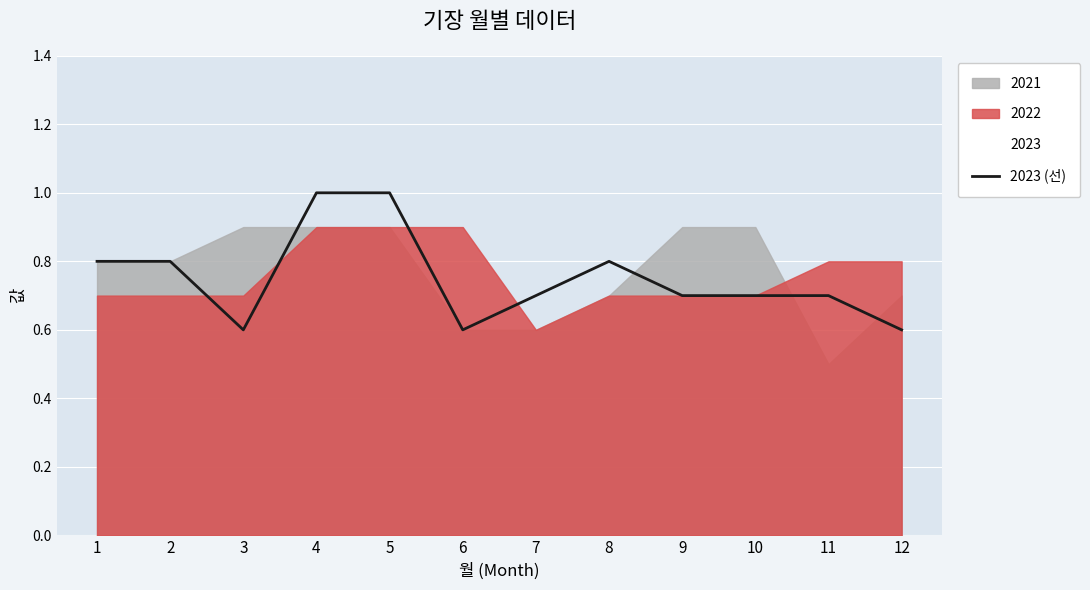

Reading right to left, extract all data points from this chart.

12=0.6	11=0.7	10=0.7	9=0.7	8=0.8	7=0.7	6=0.6	5=1.0	4=1.0	3=0.6	2=0.8	1=0.8